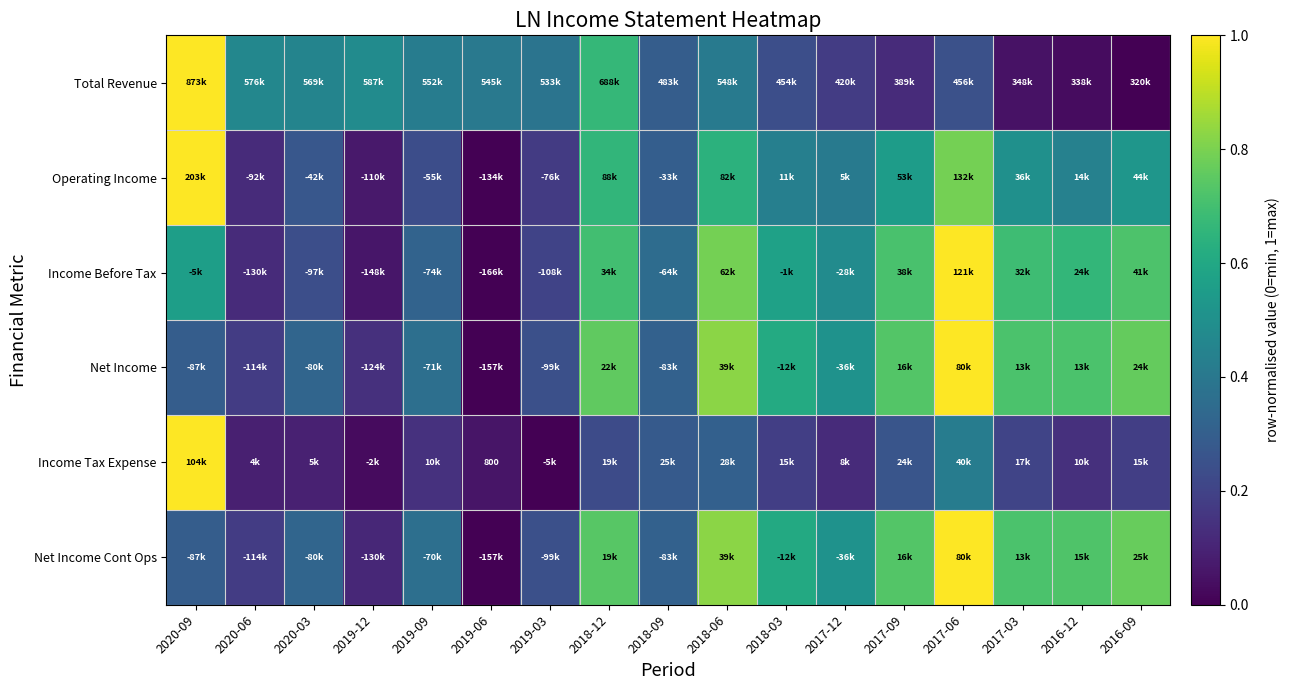

What is the average value of the Income Before Tax series?

0.5